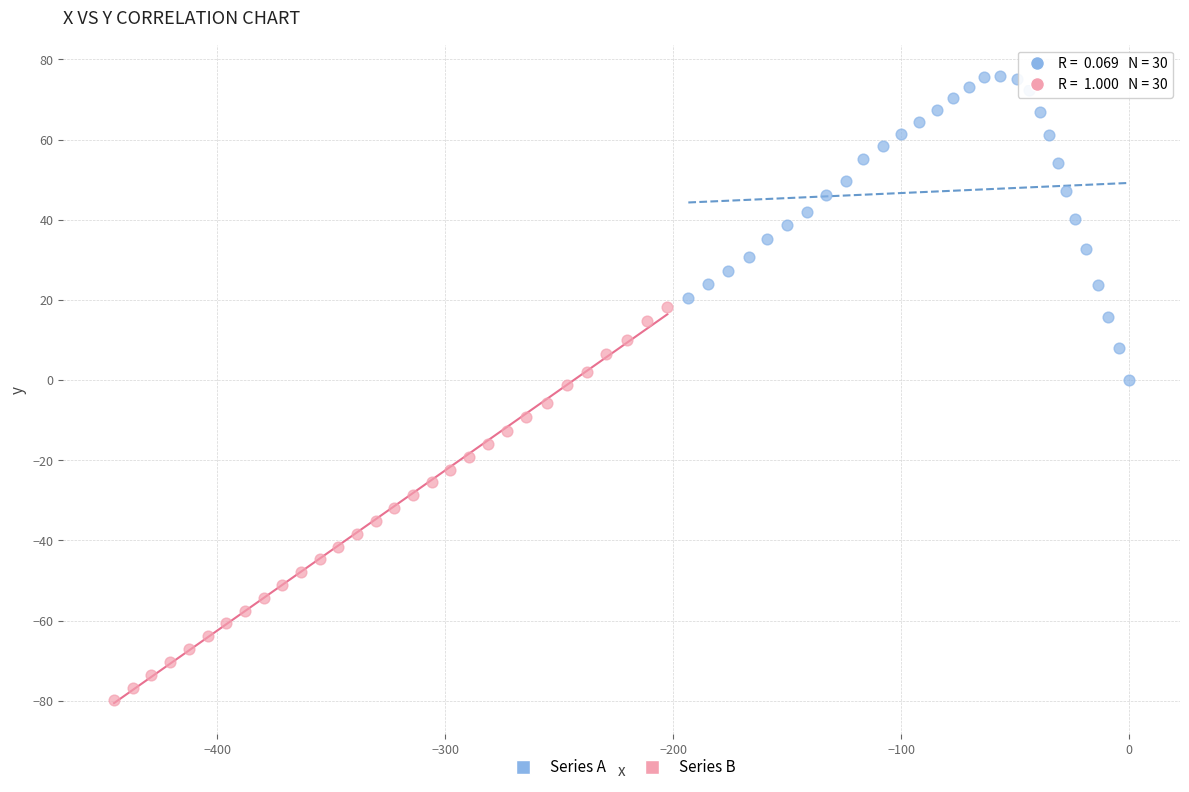

Which series has the largest Y range (max minus min)?

Series B